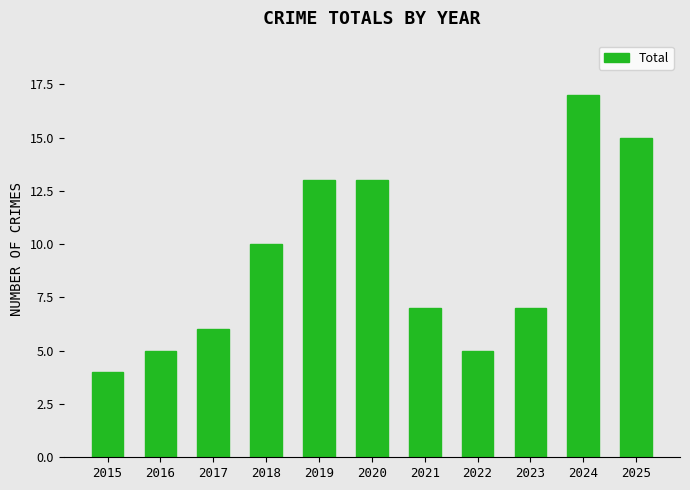

Which category has the highest value across all series?

2024